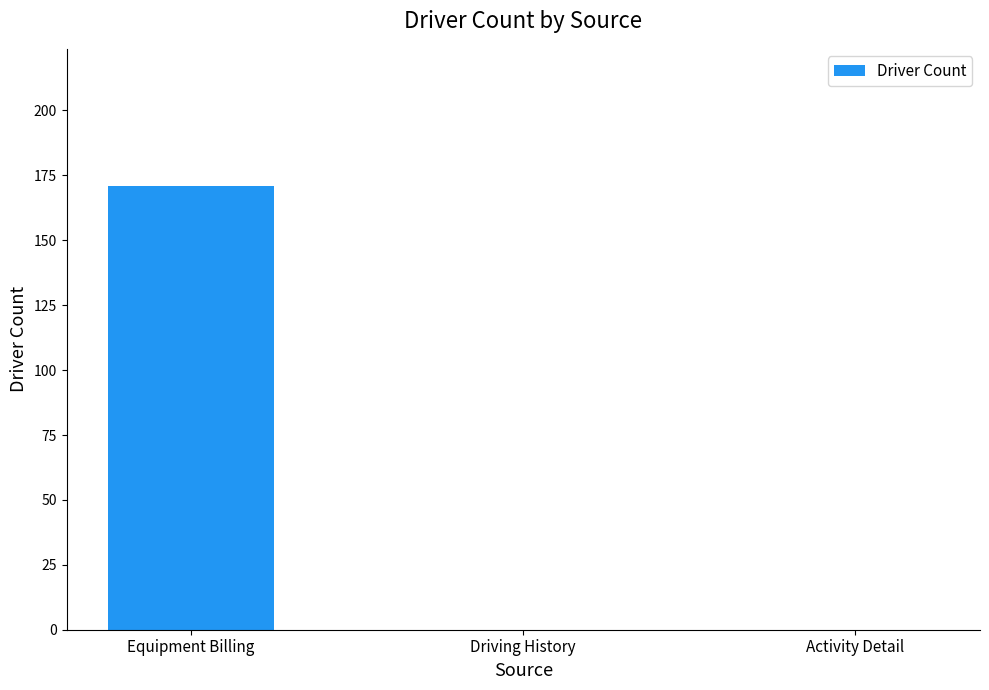

Is it true that the value at Equipment Billing is 171?

True